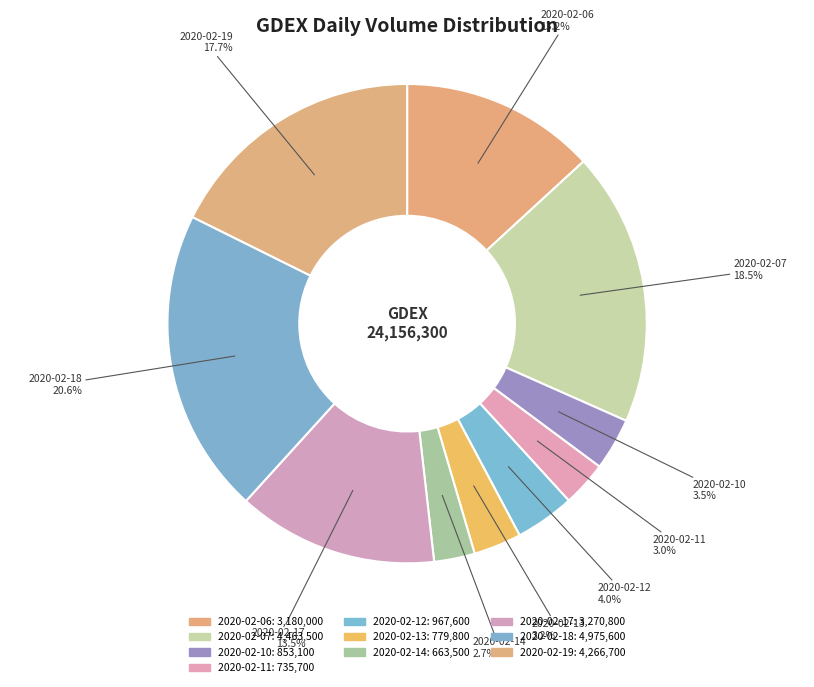

Does any single category account for the majority?

No